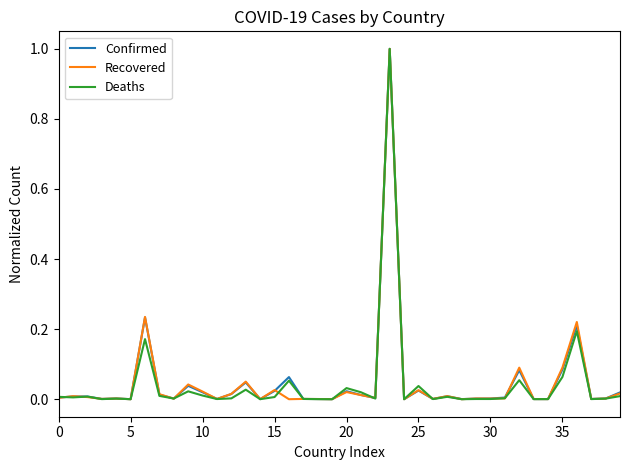

What is the greatest value displayed?

1.0